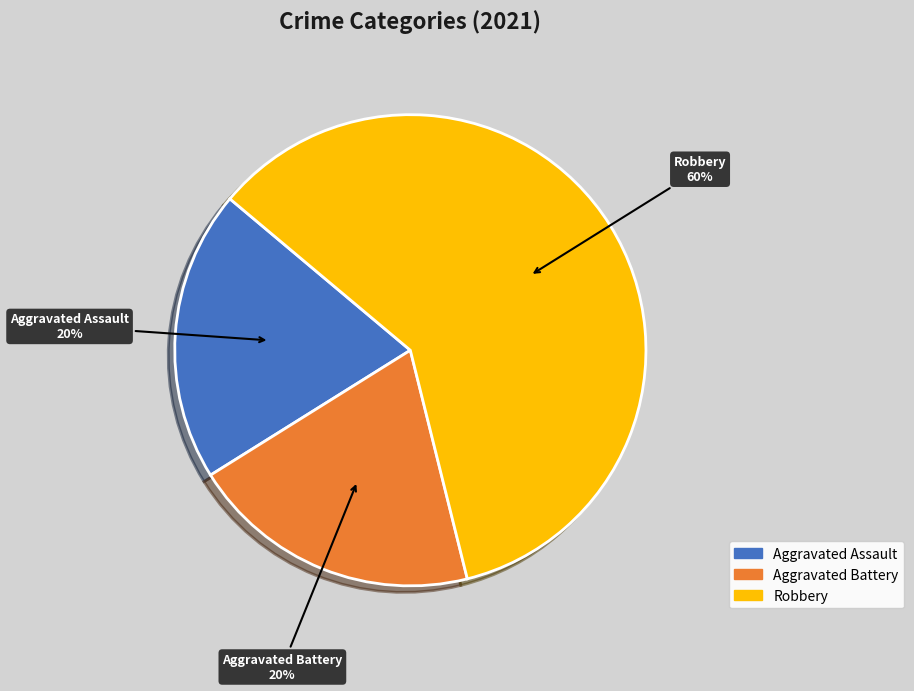

Is there any slice that represents more than half of the pie?

Yes